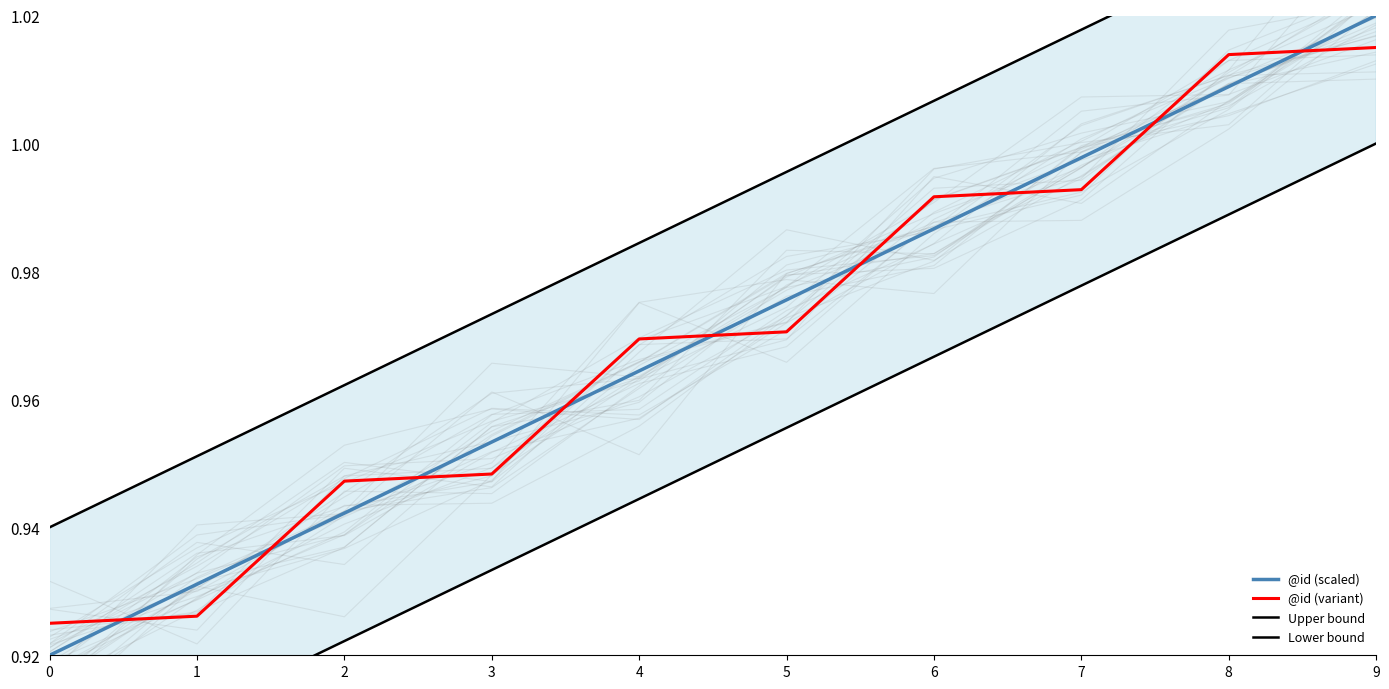

Reading left to right, extract all data points from this chart.

@id (scaled): 0=0.9	1=0.9	2=0.9	3=1.0	4=1.0	5=1.0	6=1.0	7=1.0	8=1.0	9=1.0
@id (variant): 0=0.9	1=0.9	2=0.9	3=0.9	4=1.0	5=1.0	6=1.0	7=1.0	8=1.0	9=1.0
Upper bound: 0=0.9	1=1.0	2=1.0	3=1.0	4=1.0	5=1.0	6=1.0	7=1.0	8=1.0	9=1.0
Lower bound: 0=0.9	1=0.9	2=0.9	3=0.9	4=0.9	5=1.0	6=1.0	7=1.0	8=1.0	9=1.0